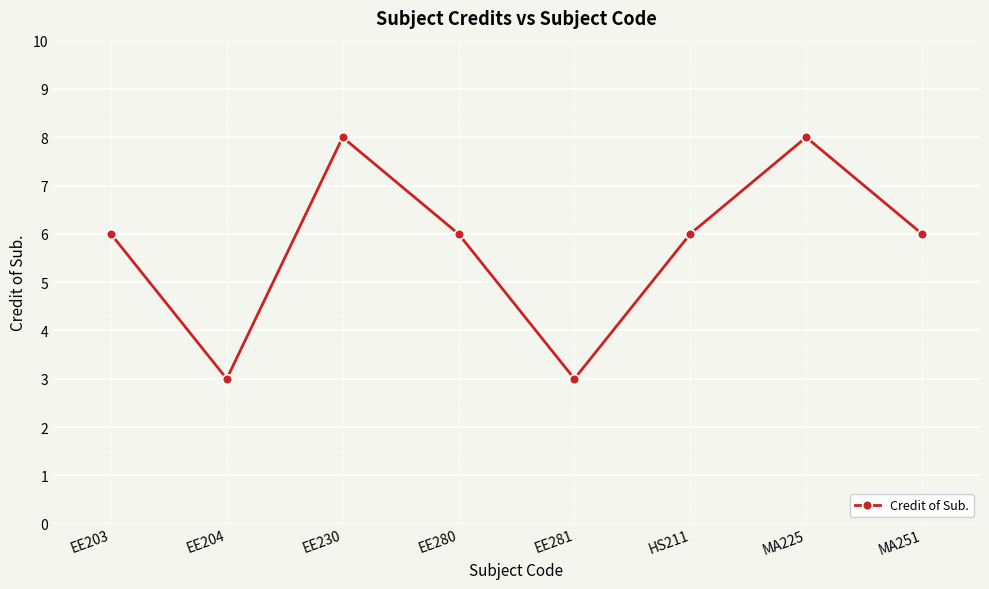

Approximately how many times larger is the value at EE281 compared to MA225?

0.4